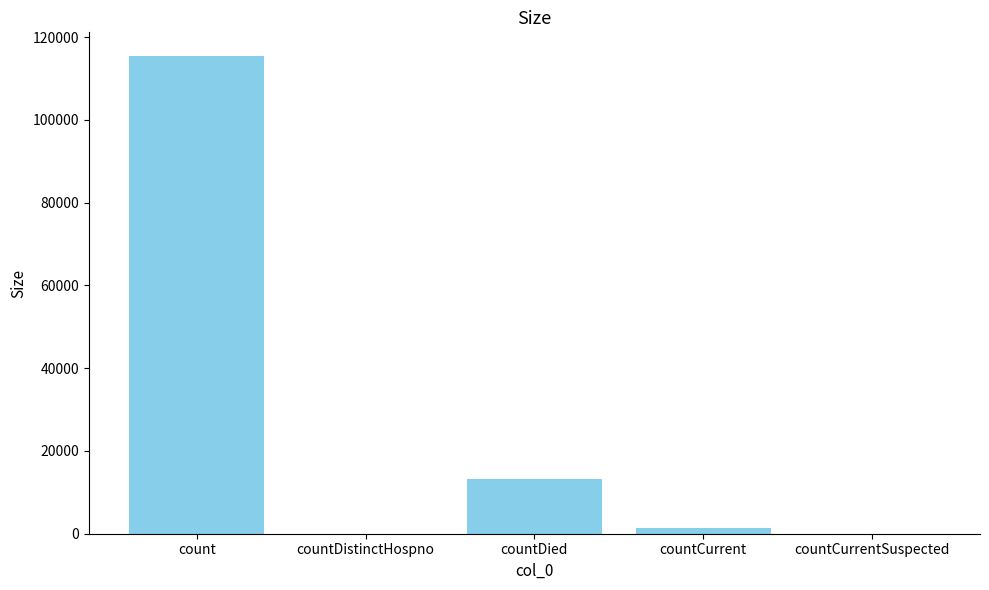

Which category has the highest value across all series?

count